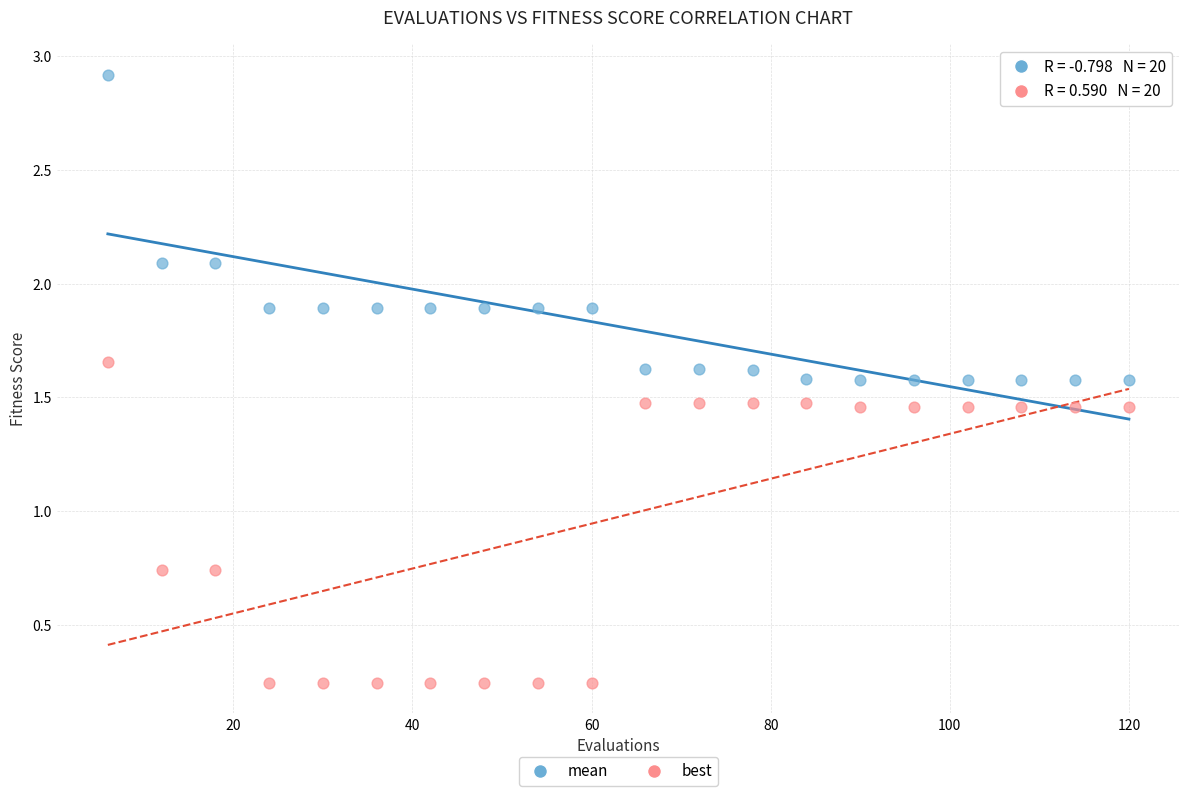

What are all the series names shown in the legend?

mean, best